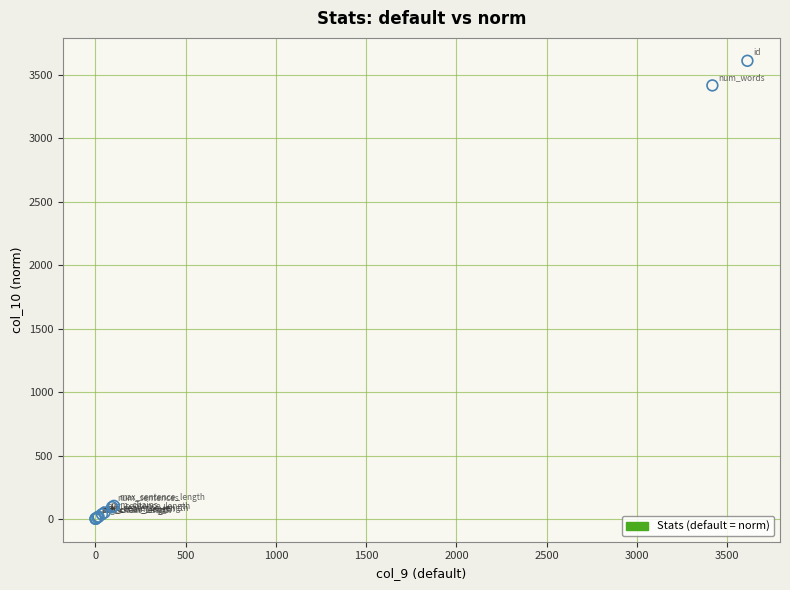

What Y value in the scatter plot is closest to 1806?

3417.0